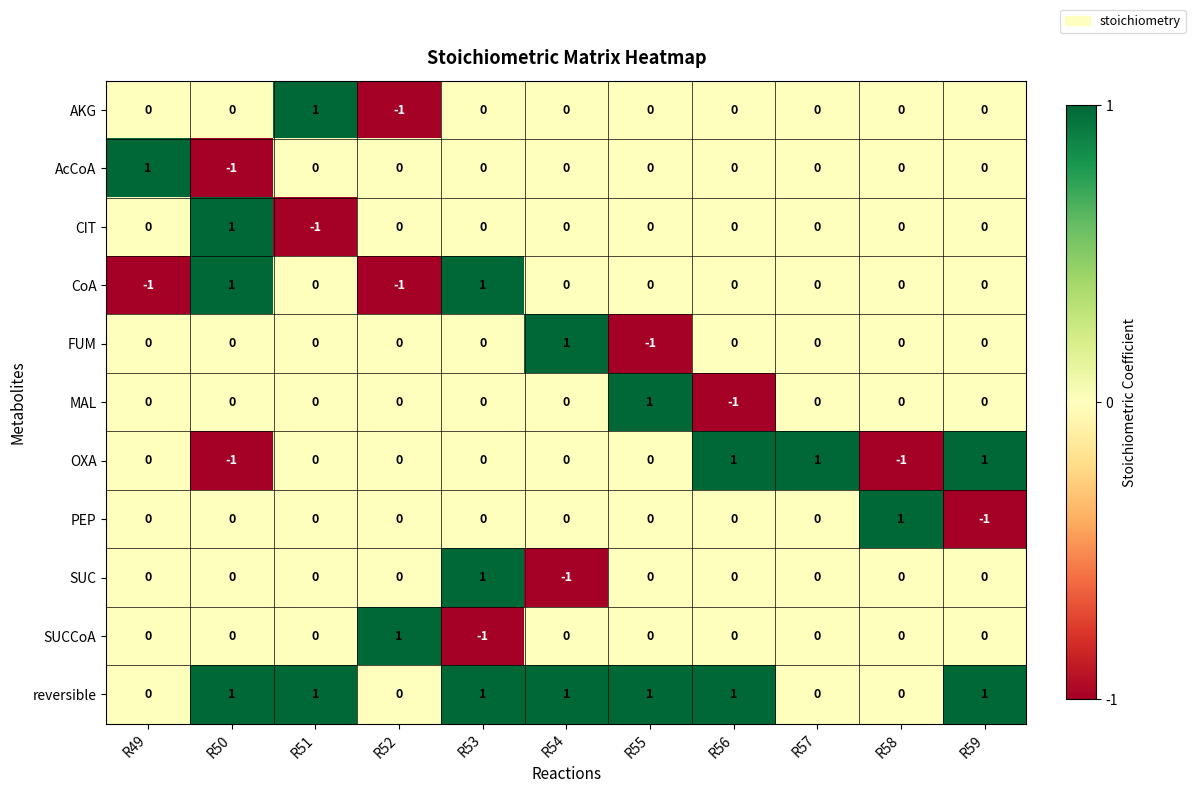

Between R50 and R57, which series saw the biggest shift?

OXA